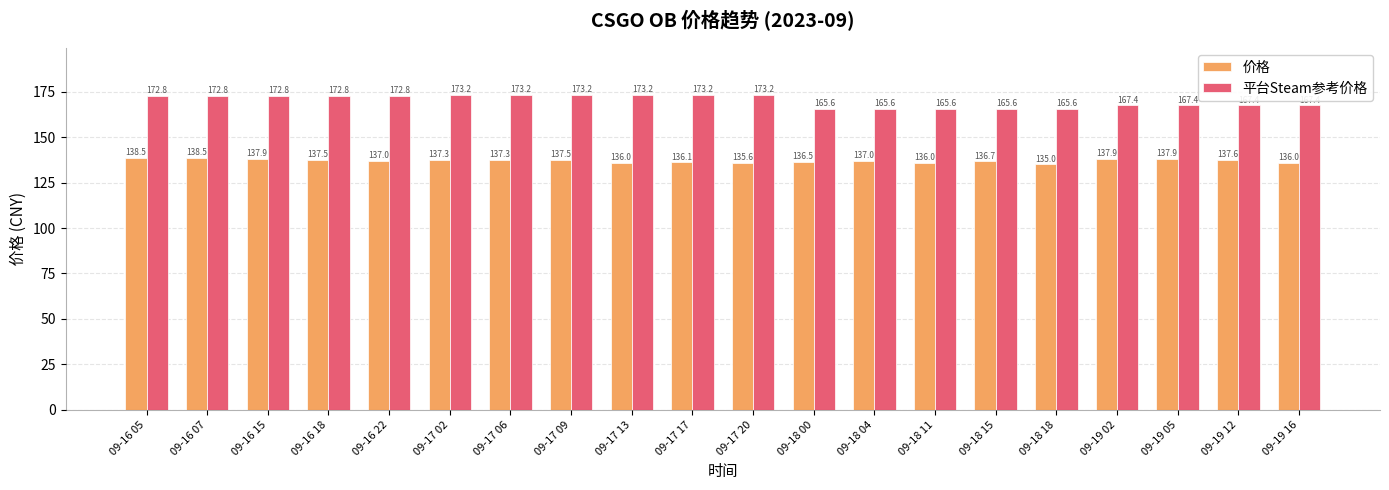

What is the minimum value shown in the chart?

135.0